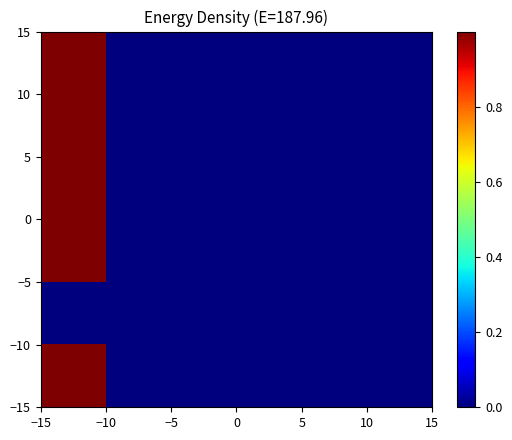

How many data points does each series have?

6